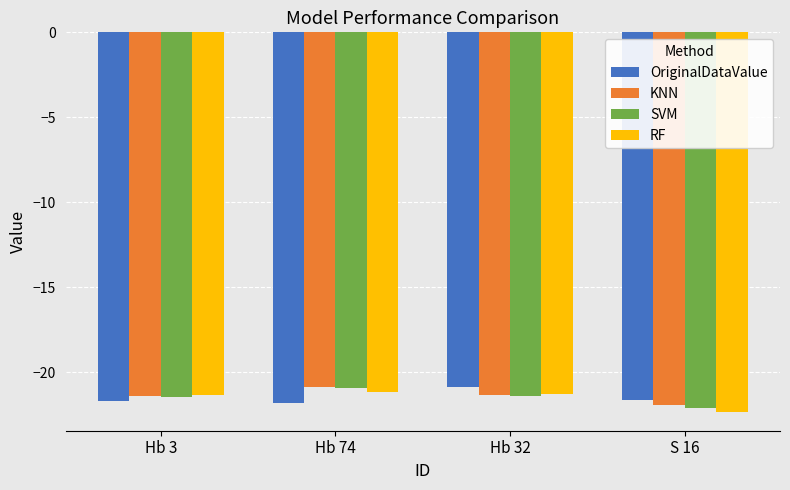

What is the label of the 1st bar from the left?

Hb 3